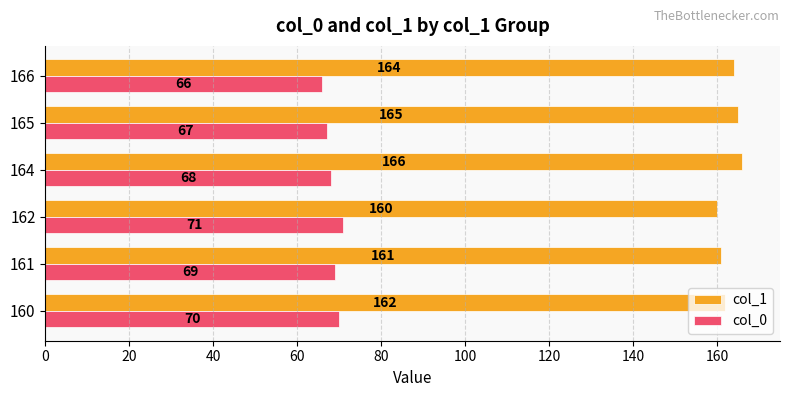

Which series changed the most between 162 and 166?

col_0